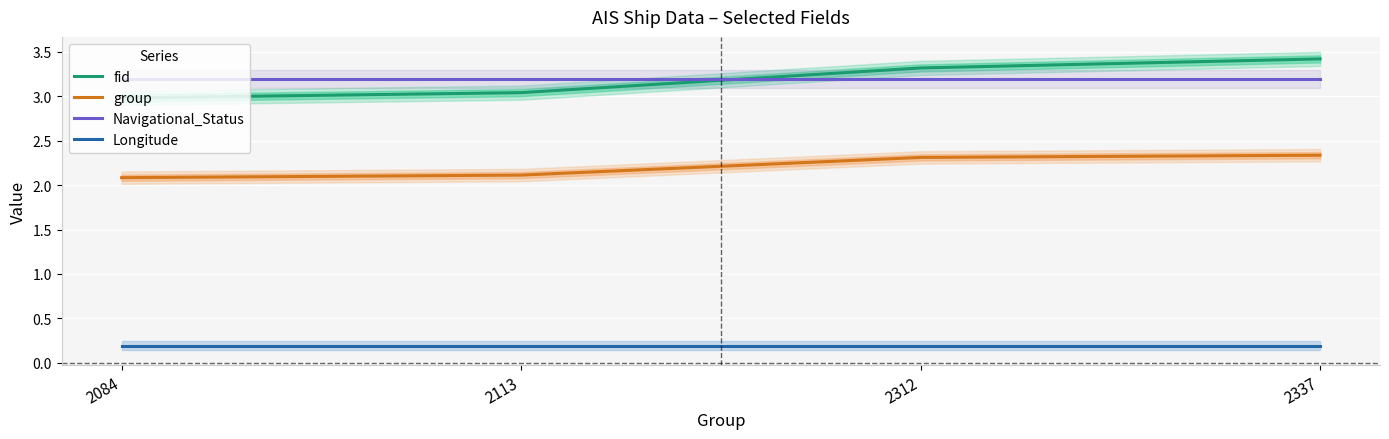

Reading left to right, what are all the values shown in this chart?

fid: 2084=3.0	2113=3.0	2312=3.3	2337=3.4
group: 2084=2.1	2113=2.1	2312=2.3	2337=2.3
Navigational_Status: 2084=3.2	2113=3.2	2312=3.2	2337=3.2
Longitude: 2084=0.2	2113=0.2	2312=0.2	2337=0.2